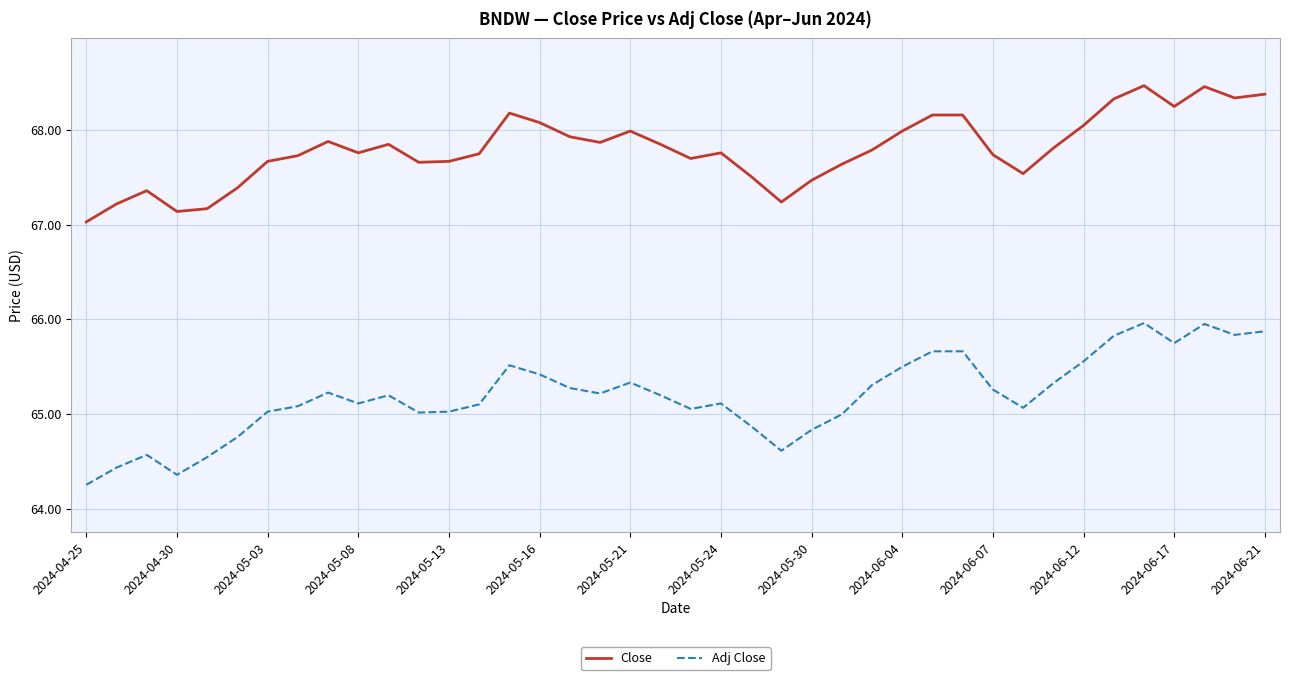

True or false: Adj Close and Close cross at least once.

False